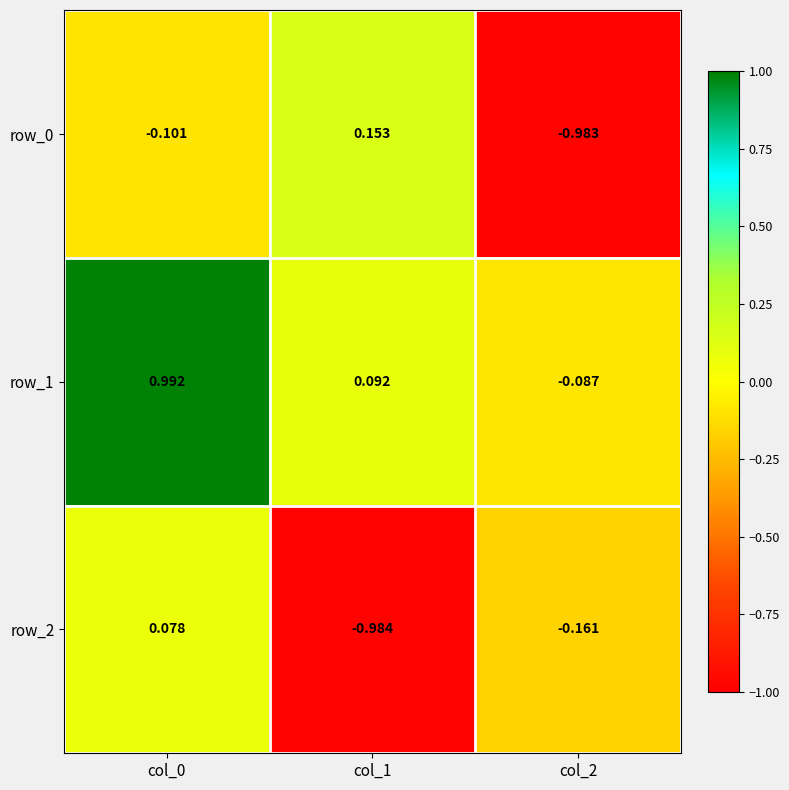

What is the sum of the row_0 values at col_2 and col_0?

-1.1